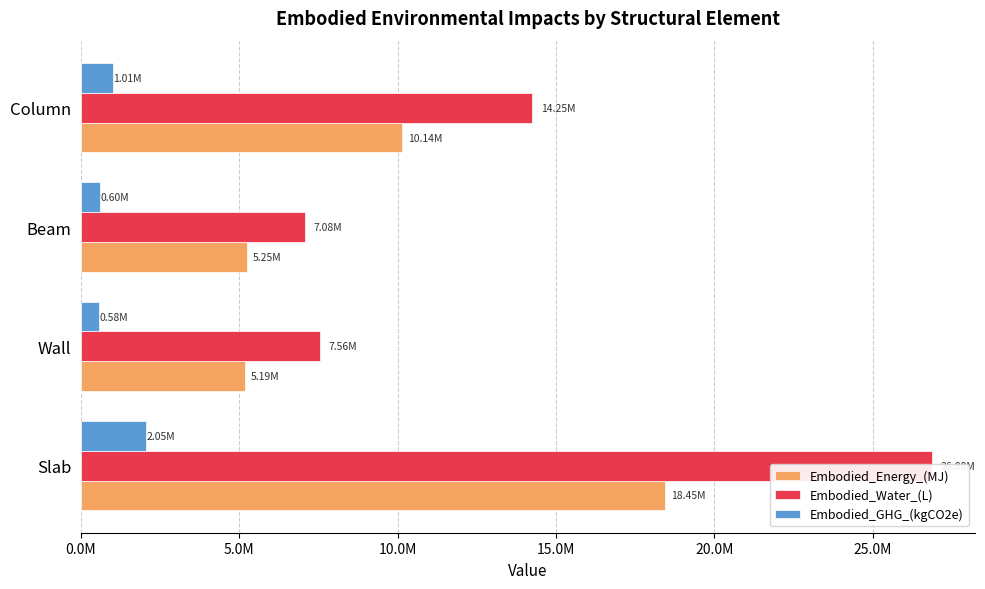

What is the lowest value of the Embodied_Energy_(MJ) series?

5193780.5